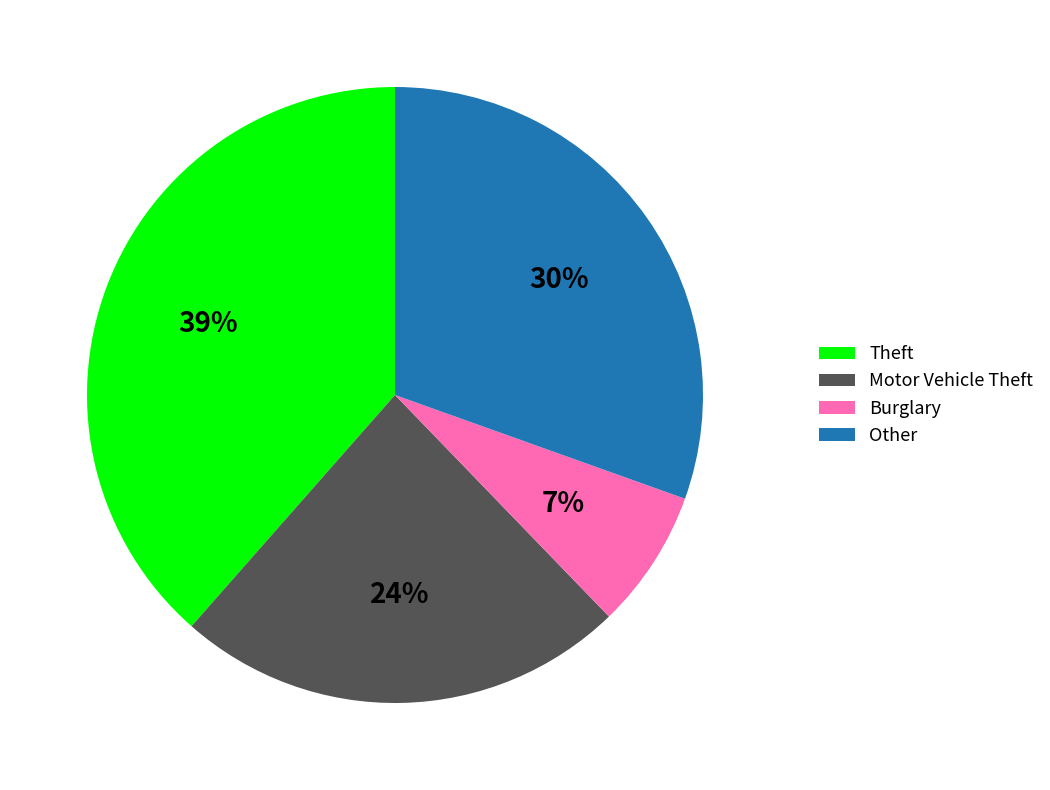

How many segments does this pie chart have?

4